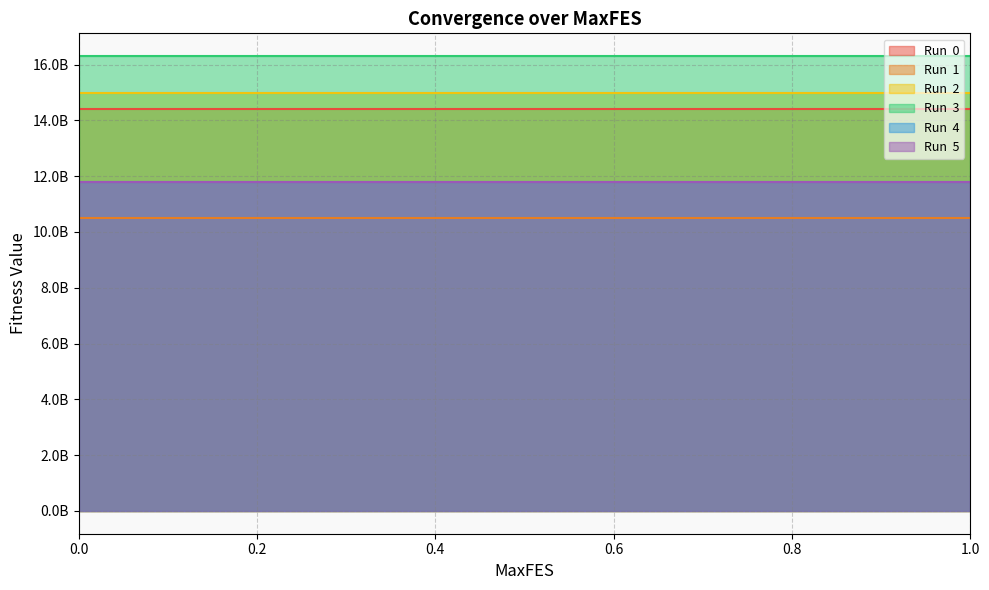

Reading left to right, transcribe all the data shown in this chart.

Run  0: 0=14394324564.3	0.001=14394324564.3	0.01=14394324564.3	0.1=14394324564.3	0.2=14394324564.3	0.3=14394324564.3	0.4=14394324564.3	0.5=14394324564.3	0.6=14394324564.3	0.7=14394324564.3	0.8=14394324564.3	0.9=14394324564.3	1=14394324564.3
Run  1: 0=10497641427.9	0.001=10497641427.9	0.01=10497641427.9	0.1=10497641427.9	0.2=10497641427.9	0.3=10497641427.9	0.4=10497641427.9	0.5=10497641427.9	0.6=10497641427.9	0.7=10497641427.9	0.8=10497641427.9	0.9=10497641427.9	1=10497641427.9
Run  2: 0=14988780614.2	0.001=14988780614.2	0.01=14988780614.2	0.1=14988780614.2	0.2=14988780614.2	0.3=14988780614.2	0.4=14988780614.2	0.5=14988780614.2	0.6=14988780614.2	0.7=14988780614.2	0.8=14988780614.2	0.9=14988780614.2	1=14988780614.2
Run  3: 0=16303378854.9	0.001=16303378854.9	0.01=16303378854.9	0.1=16303378854.9	0.2=16303378854.9	0.3=16303378854.9	0.4=16303378854.9	0.5=16303378854.9	0.6=16303378854.9	0.7=16303378854.9	0.8=16303378854.9	0.9=16303378854.9	1=16303378854.9
Run  4: 0=11772590906.5	0.001=11772590906.5	0.01=11772590906.5	0.1=11772590906.5	0.2=11772590906.5	0.3=11772590906.5	0.4=11772590906.5	0.5=11772590906.5	0.6=11772590906.5	0.7=11772590906.5	0.8=11772590906.5	0.9=11772590906.5	1=11772590906.5
Run  5: 0=11782448766.9	0.001=11782448766.9	0.01=11782448766.9	0.1=11782448766.9	0.2=11782448766.9	0.3=11782448766.9	0.4=11782448766.9	0.5=11782448766.9	0.6=11782448766.9	0.7=11782448766.9	0.8=11782448766.9	0.9=11782448766.9	1=11782448766.9